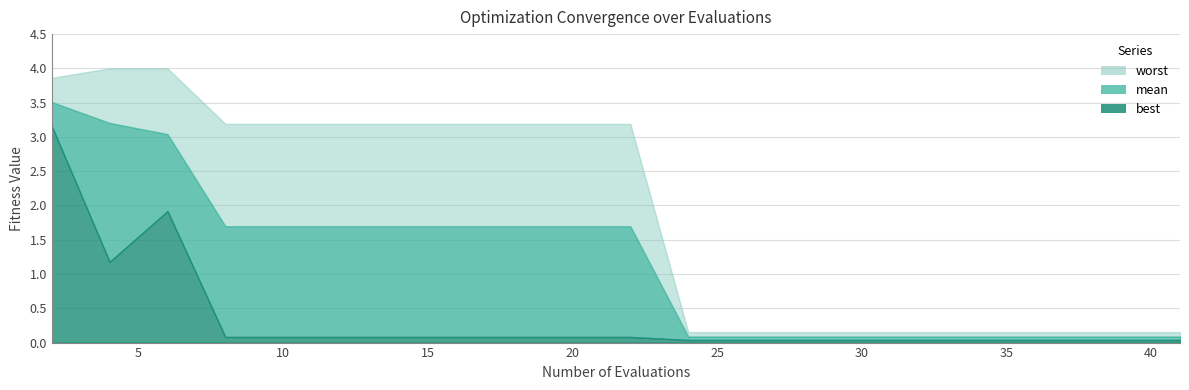

At how many categories does at least one series exceed 3?

11